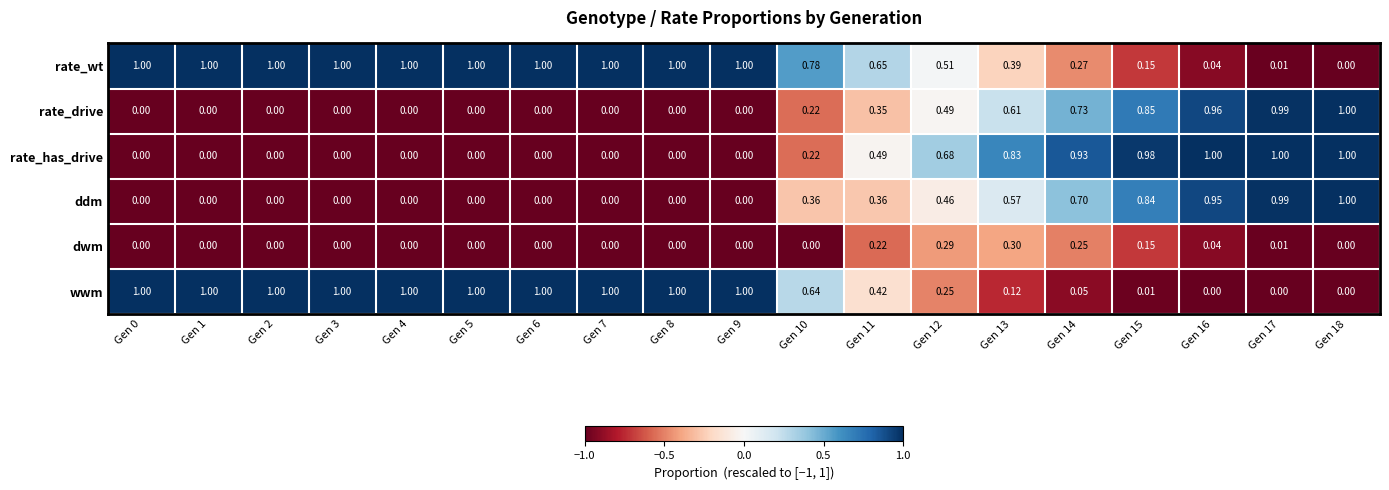

At how many categories does at least one series exceed 0?

19